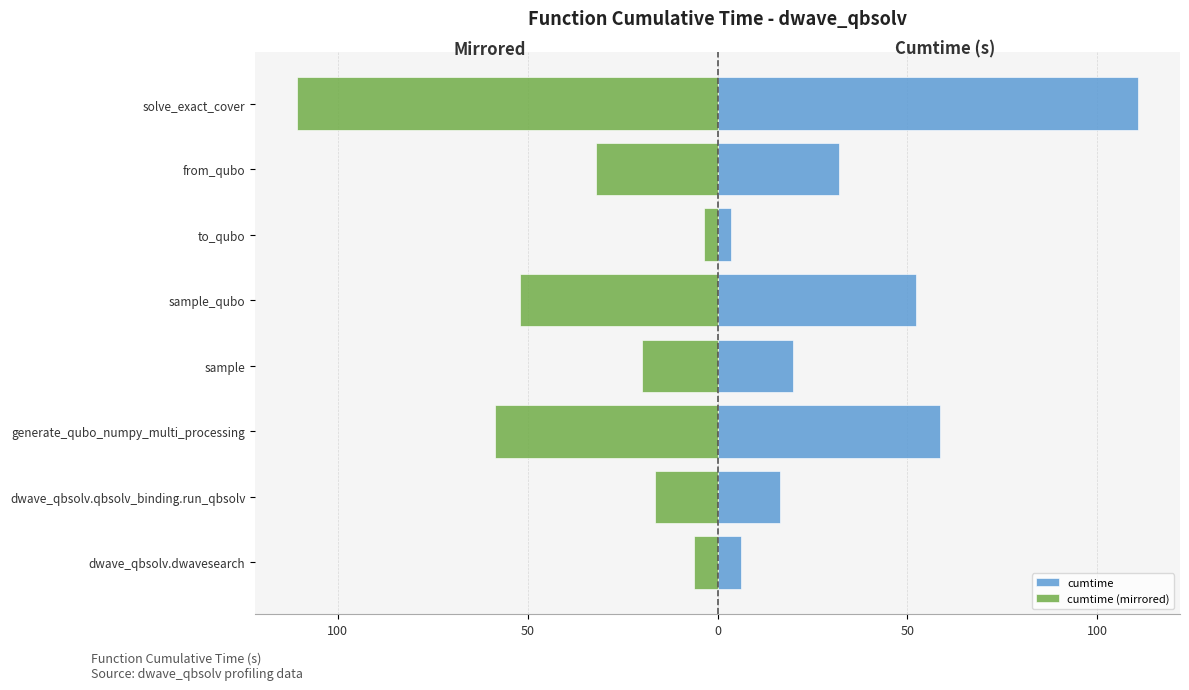

What is the greatest value displayed?

110.7